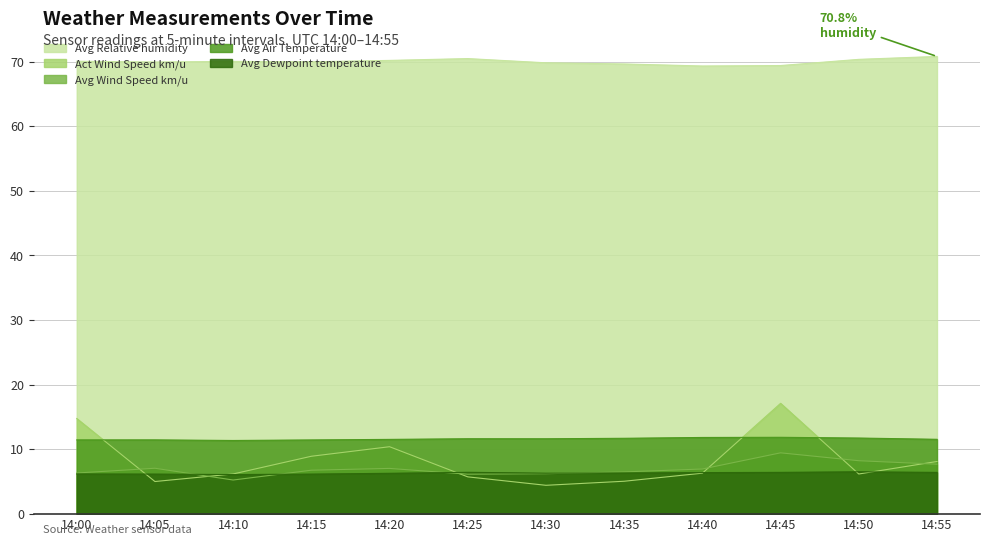

Where is Avg Dewpoint temperature nearest to the value 6?

14:10